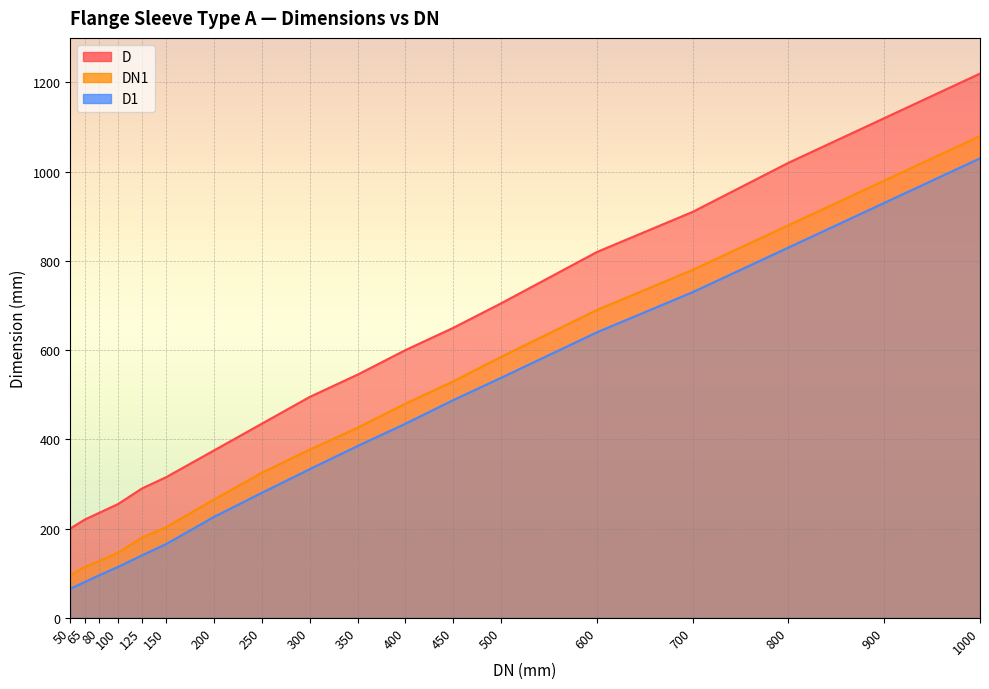

List the series in order of their peak value, lowest first.

D1, DN1, D